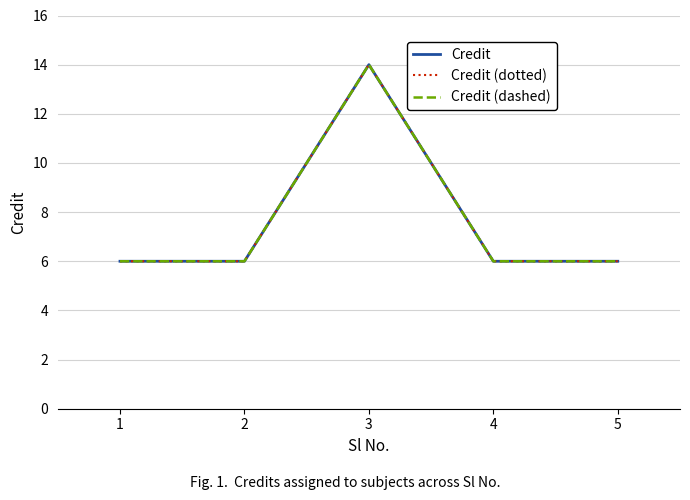

True or false: Credit and Credit (dotted) cross at least once.

False